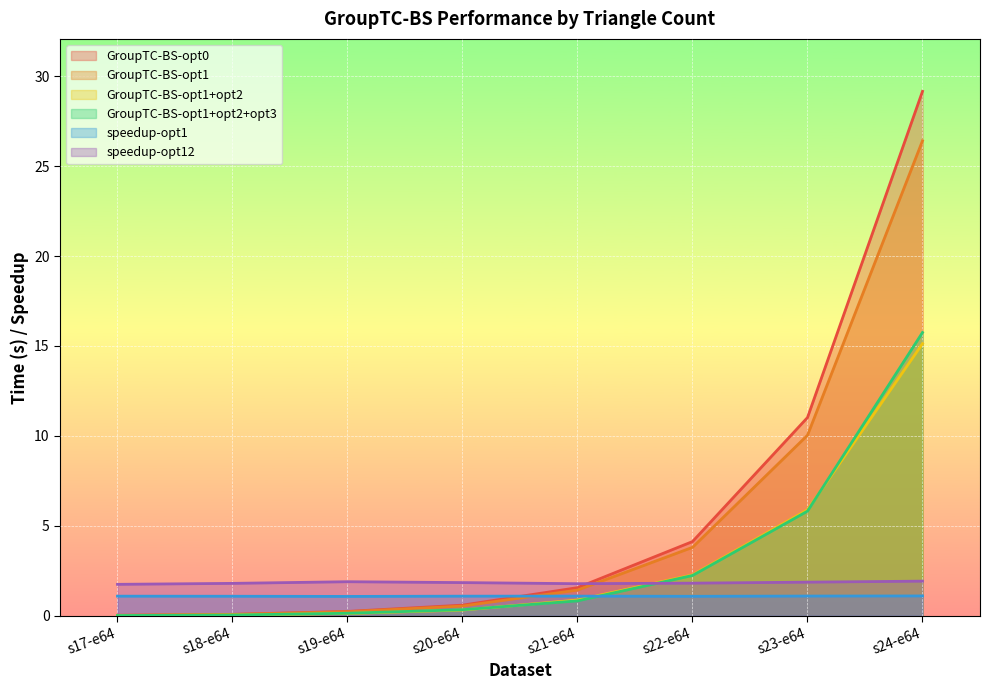

Is it true that speedup-opt12 equals 1.8 at s21-e64?

True